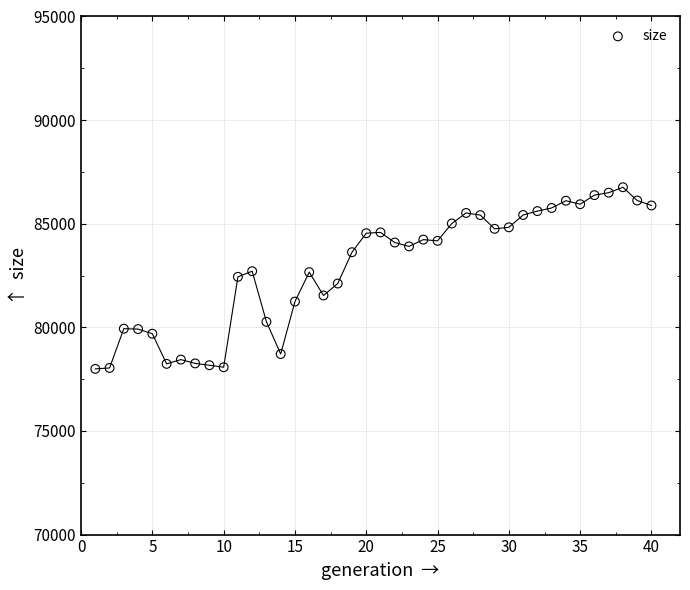

What is the range of X values (max minus min)?

39